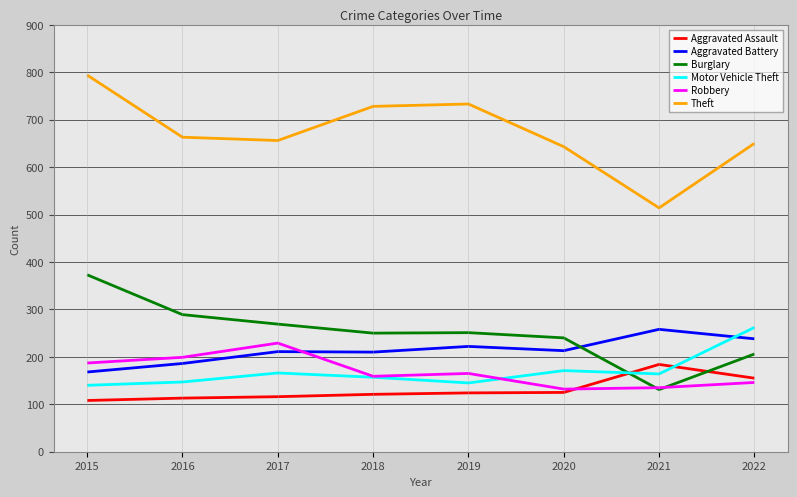

Which series has the largest total across all categories?

Theft